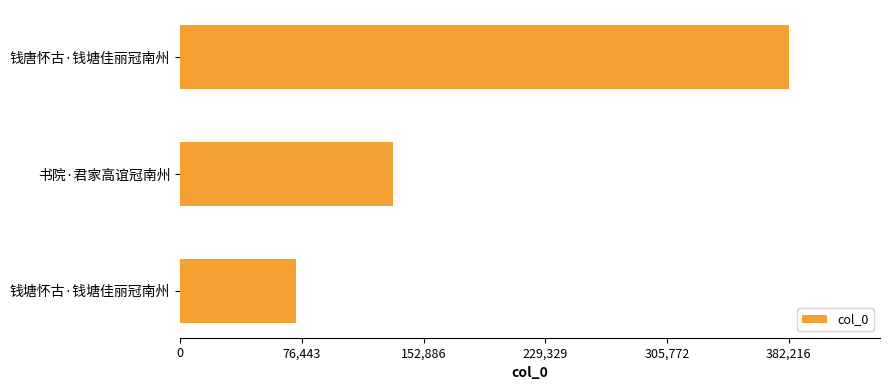

What is the ratio of the value at 钱塘怀古·钱塘佳丽冠南州 to the value at 书院·君家高谊冠南州?

0.5